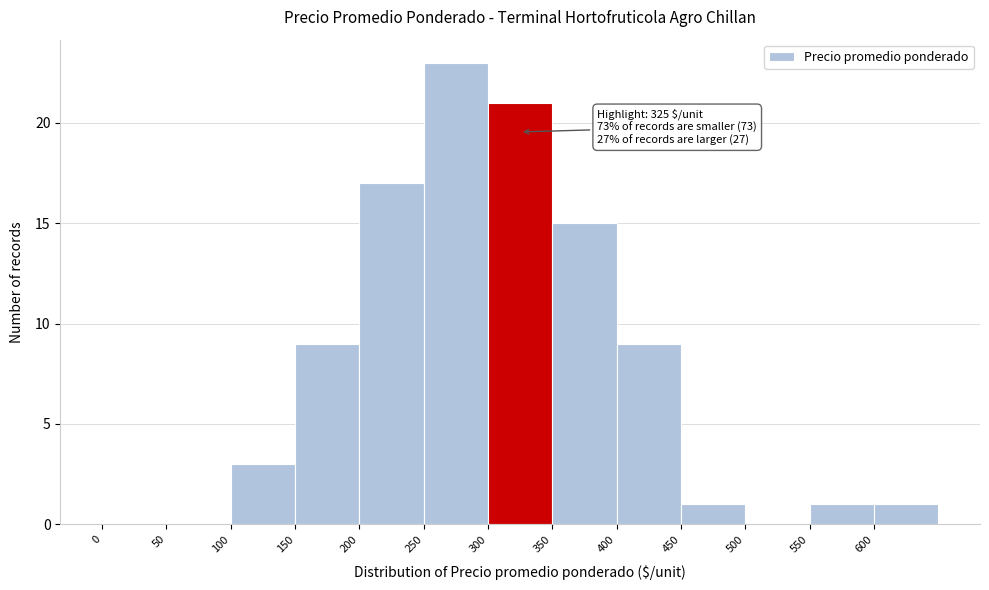

Which range on the x-axis has the tallest bar?

250 to 300